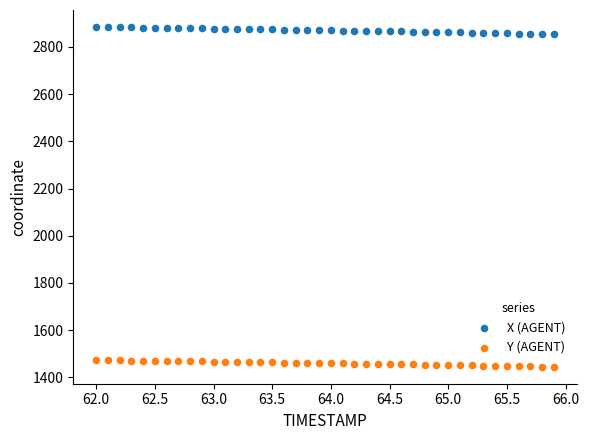

Across all data points, what is the range of Y values (max minus min)?

1440.4